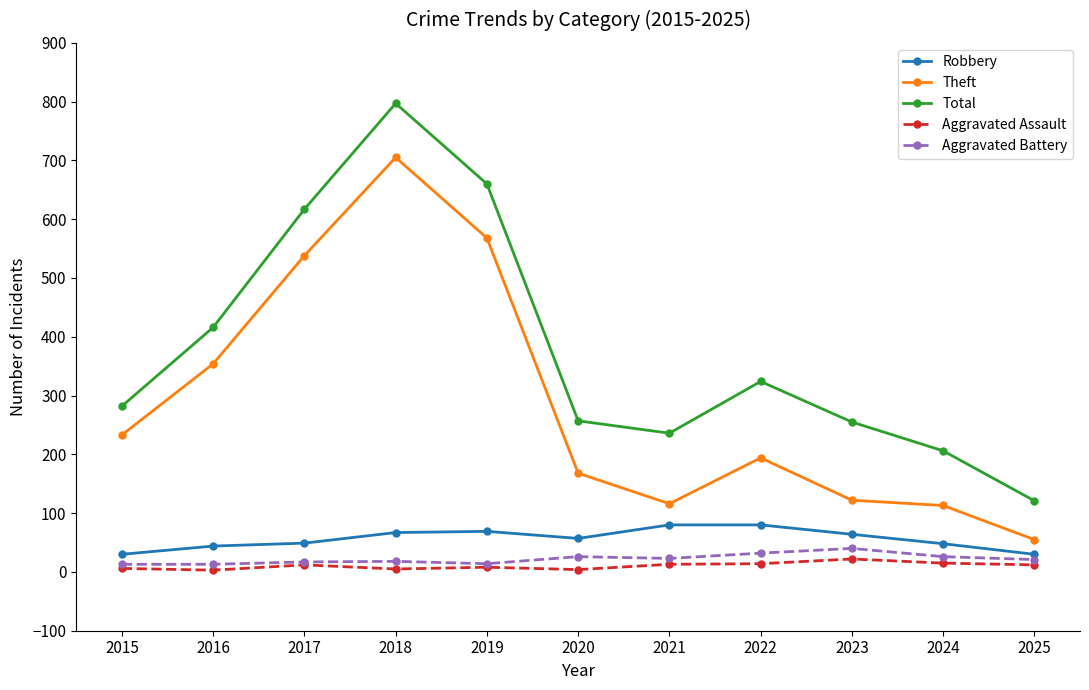

True or false: Total and Aggravated Assault intersect in this chart.

False